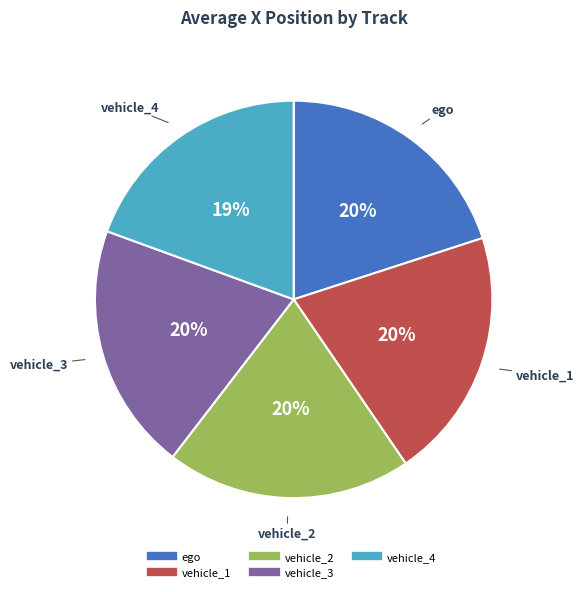

What is the ratio of the value at vehicle_1 to the value at vehicle_2?

1.0